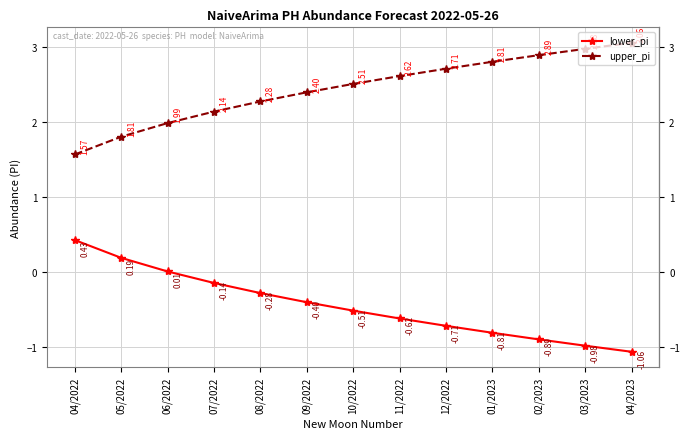

True or false: upper_pi has a value of 3.1 at 07/2022.

False